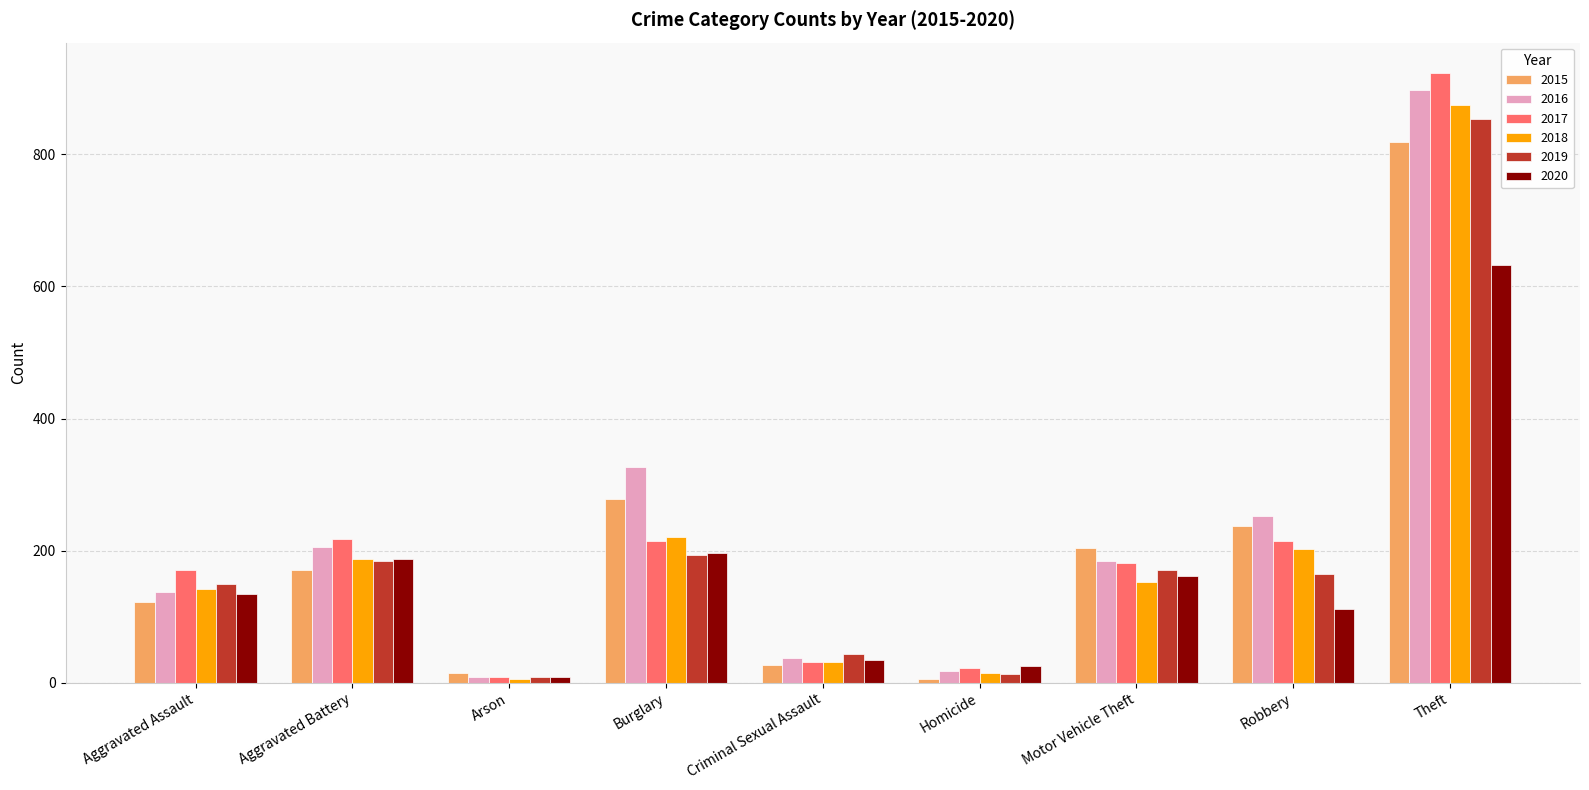

Is it true that 2019 equals 79 at Burglary?

False